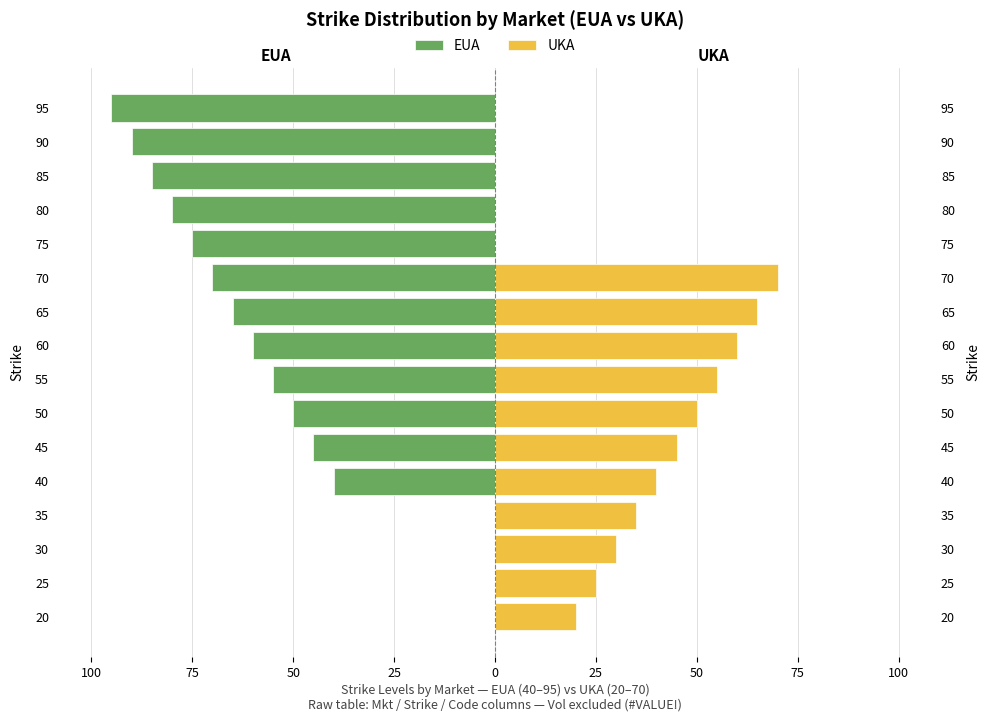

How many series are shown in this chart?

2